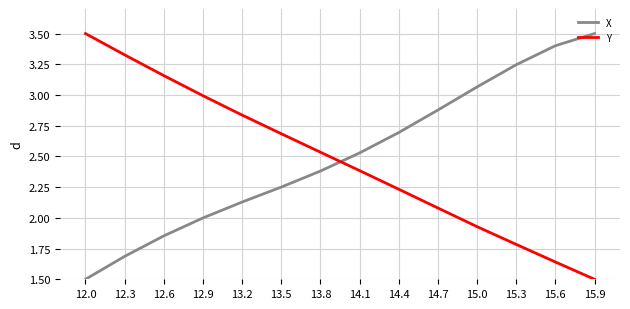

Is it true that Y equals 2.1 at 14.7?

True